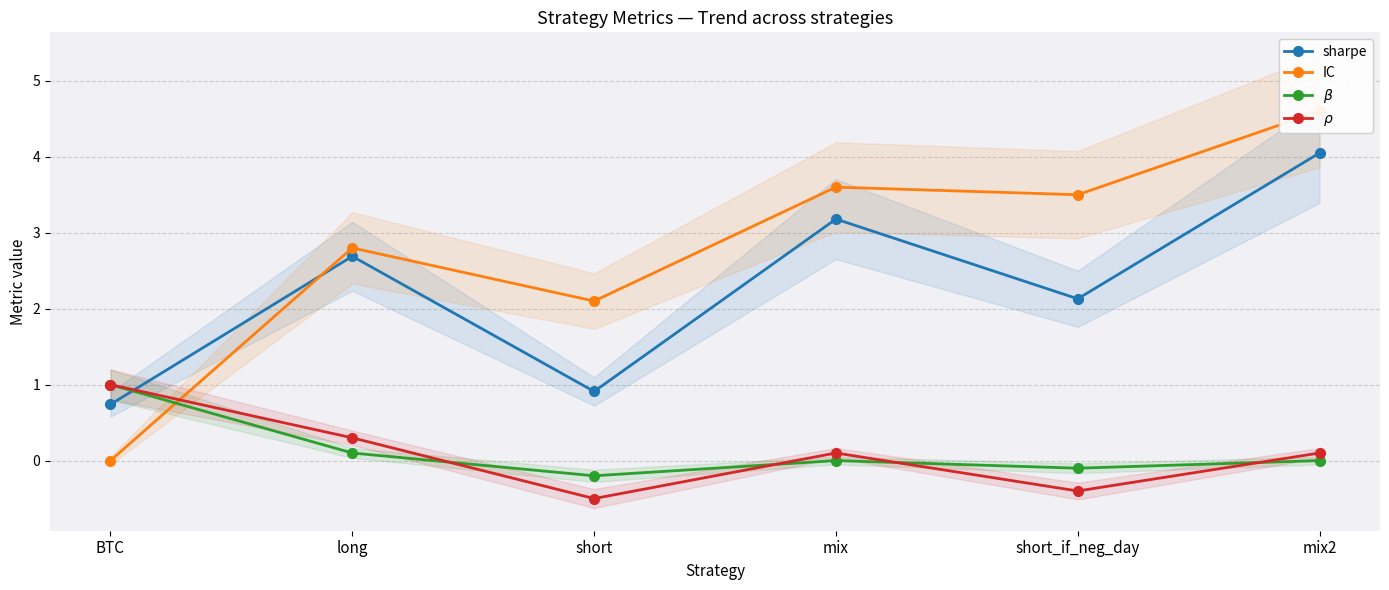

Where is $\rho$ nearest to the value 0?

mix